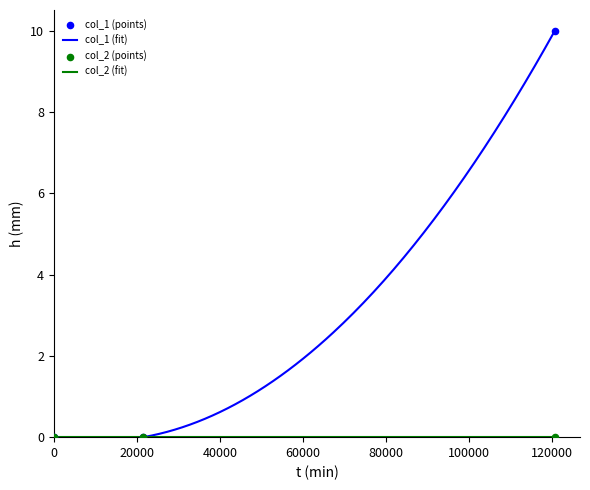

Between 1484842944 and 1478895446, which is larger?

1484842944